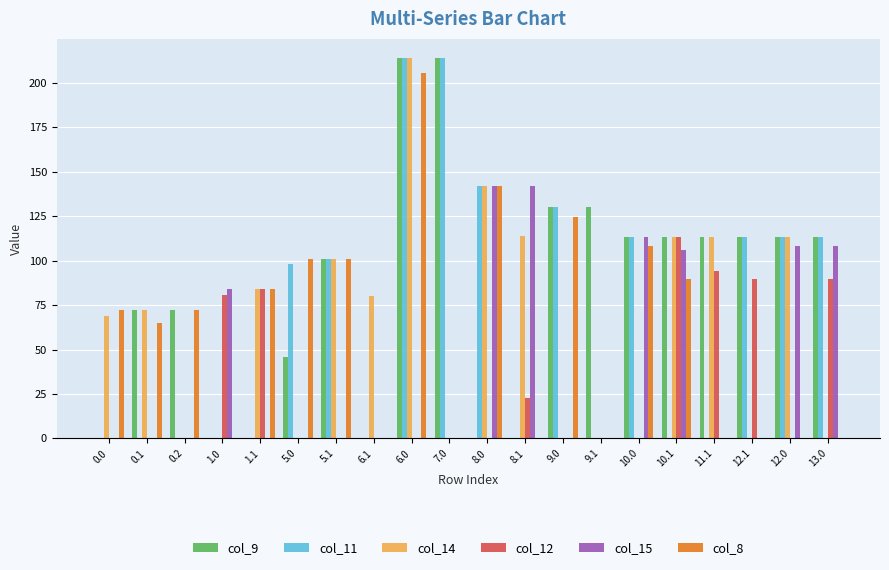

What is the total value across all series at 1.1?

252.0